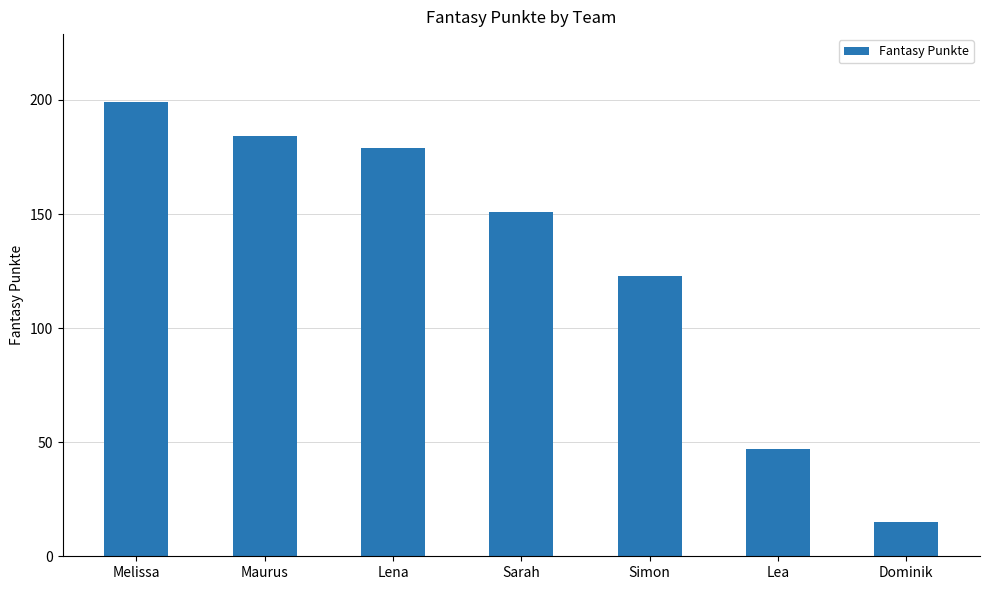

At which label does the data first exceed 151?

Melissa